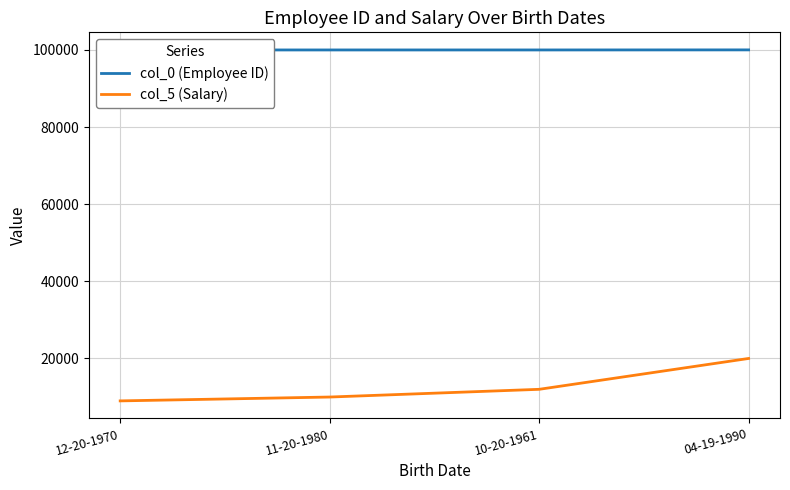

Which series has the largest total across all categories?

col_0 (Employee ID)